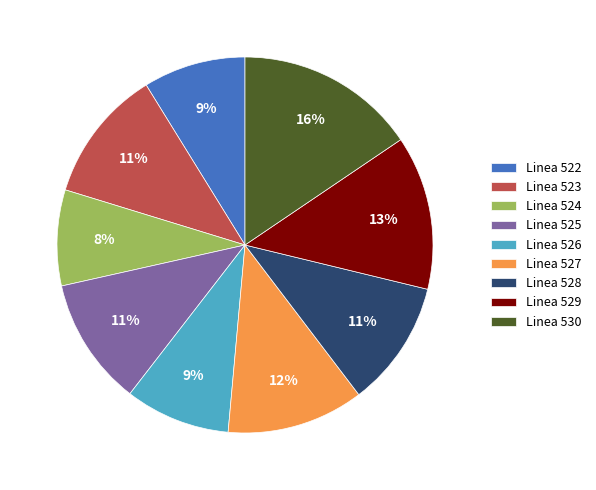

To the nearest percent, what portion does Linea 528 represent?

11%